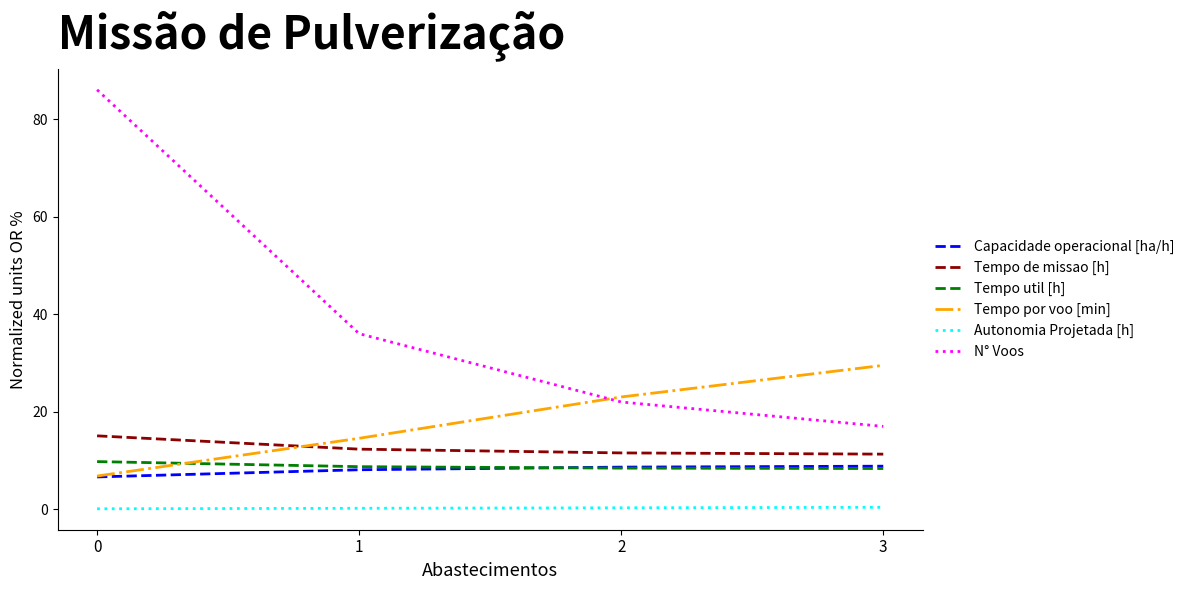

What is the sum of the Autonomia Projetada [h] values at 3 and 2?

0.7